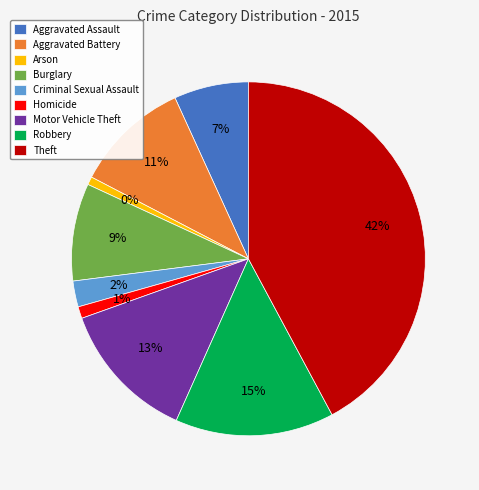

To the nearest percent, what is the average slice percentage?

11%